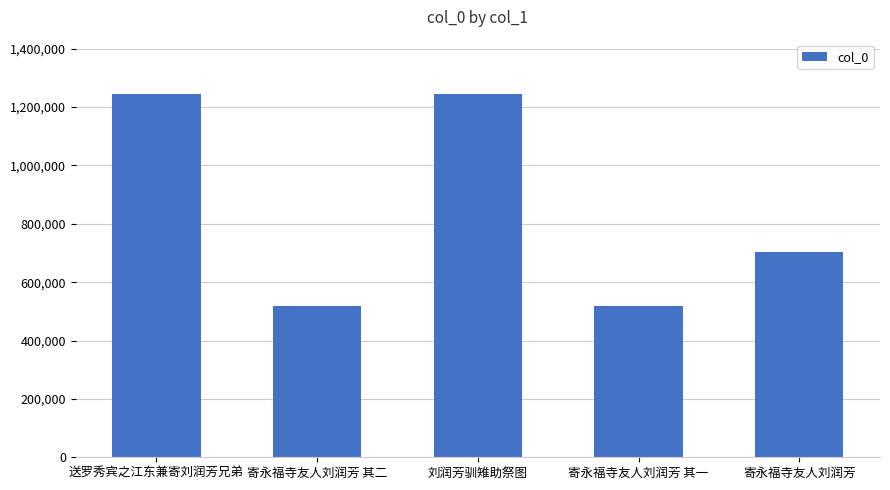

Approximately how many times larger is the value at 寄永福寺友人刘润芳 compared to 寄永福寺友人刘润芳 其二?

1.4